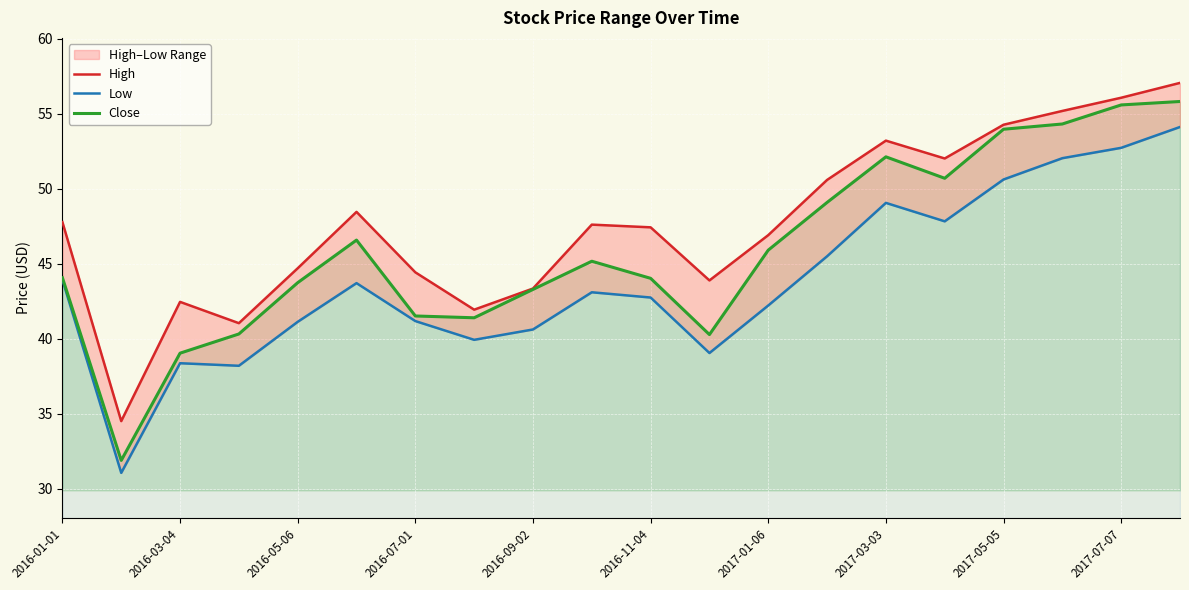

The Close series shows 72.7 at 2016-05-06. True or false?

False